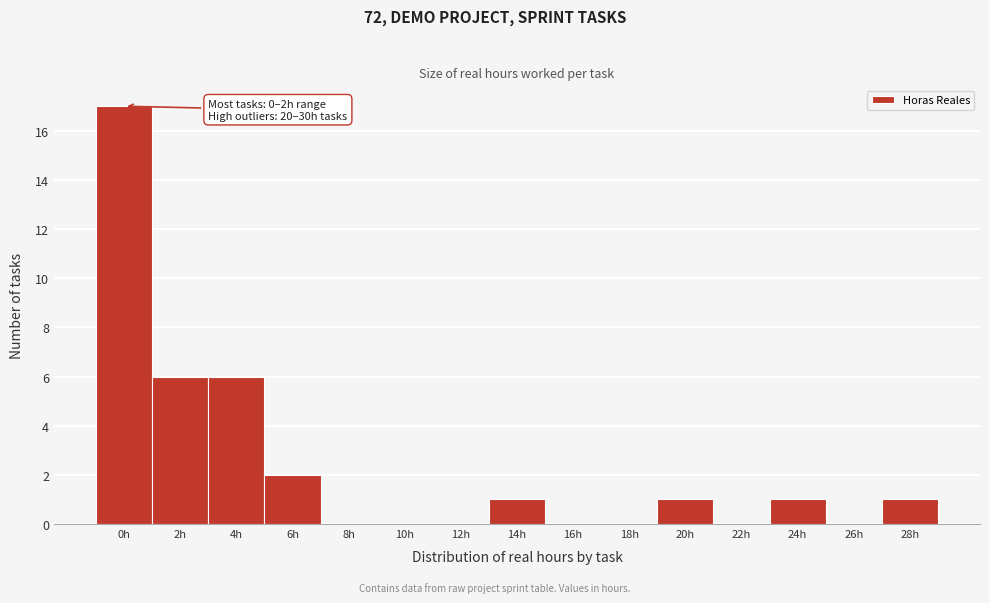

Reading right to left, extract all data points from this chart.

28h=1	26h=0	24h=1	22h=0	20h=1	18h=0	16h=0	14h=1	12h=0	10h=0	8h=0	6h=2	4h=6	2h=6	0h=17